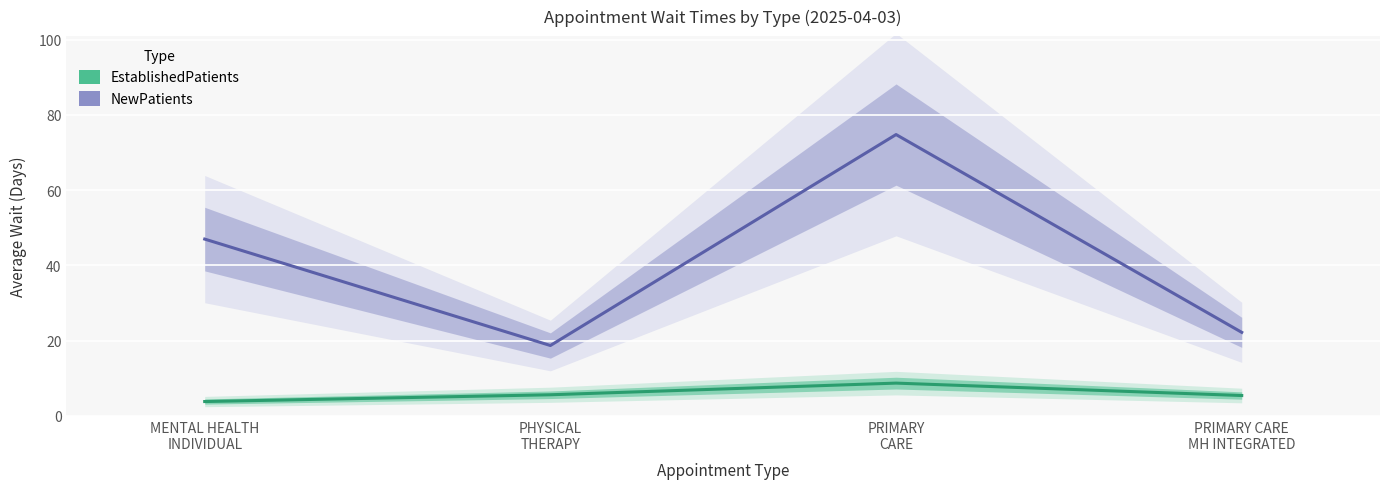

Reading left to right, extract all data points from this chart.

EstablishedPatients: MENTAL HEALTH
INDIVIDUAL=3.8	PHYSICAL
THERAPY=5.6	PRIMARY
CARE=8.7	PRIMARY CARE
MH INTEGRATED=5.4
NewPatients: MENTAL HEALTH
INDIVIDUAL=47.0	PHYSICAL
THERAPY=18.7	PRIMARY
CARE=74.8	PRIMARY CARE
MH INTEGRATED=22.2